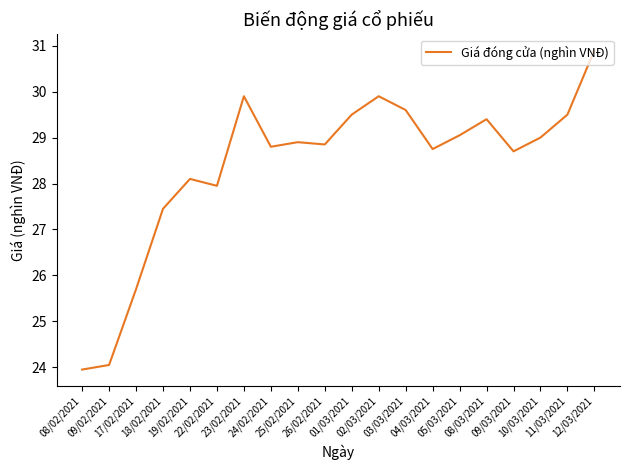

What is the greatest value displayed?

30.9